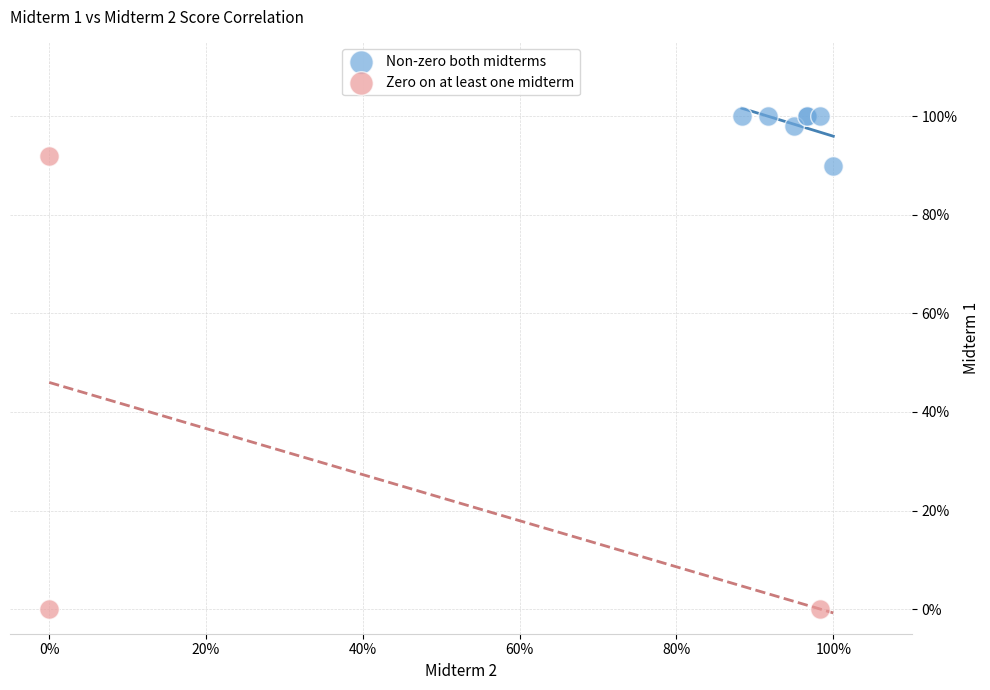

Which series reaches the minimum Y coordinate?

Zero on at least one midterm